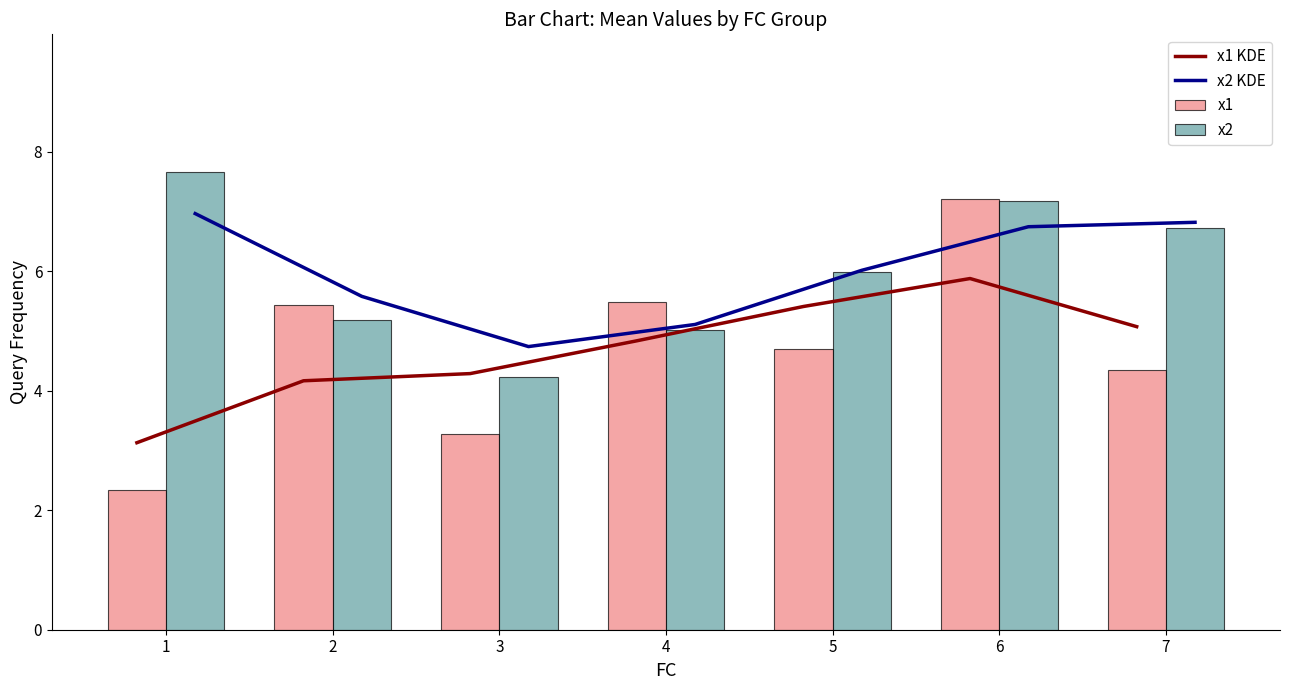

Is it true that x2 KDE equals 8.2 at 2?

False